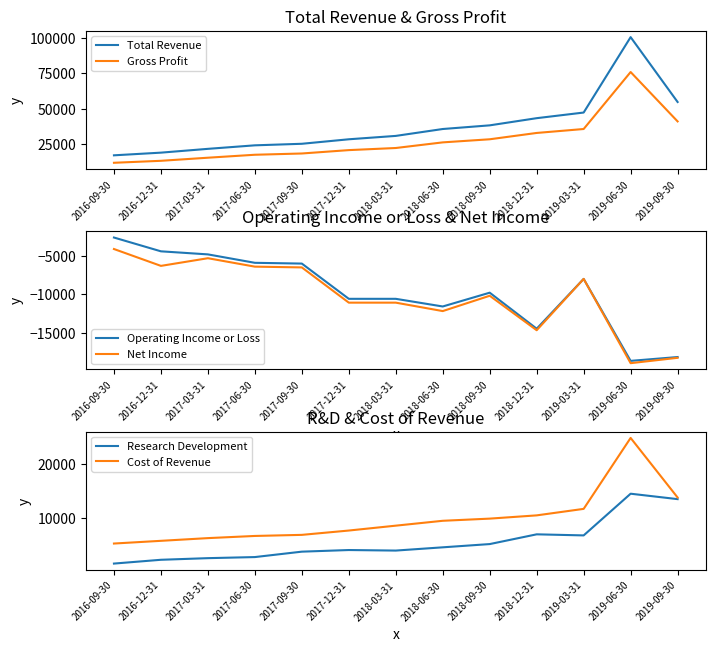

True or false: Net Income and Operating Income or Loss intersect in this chart.

False